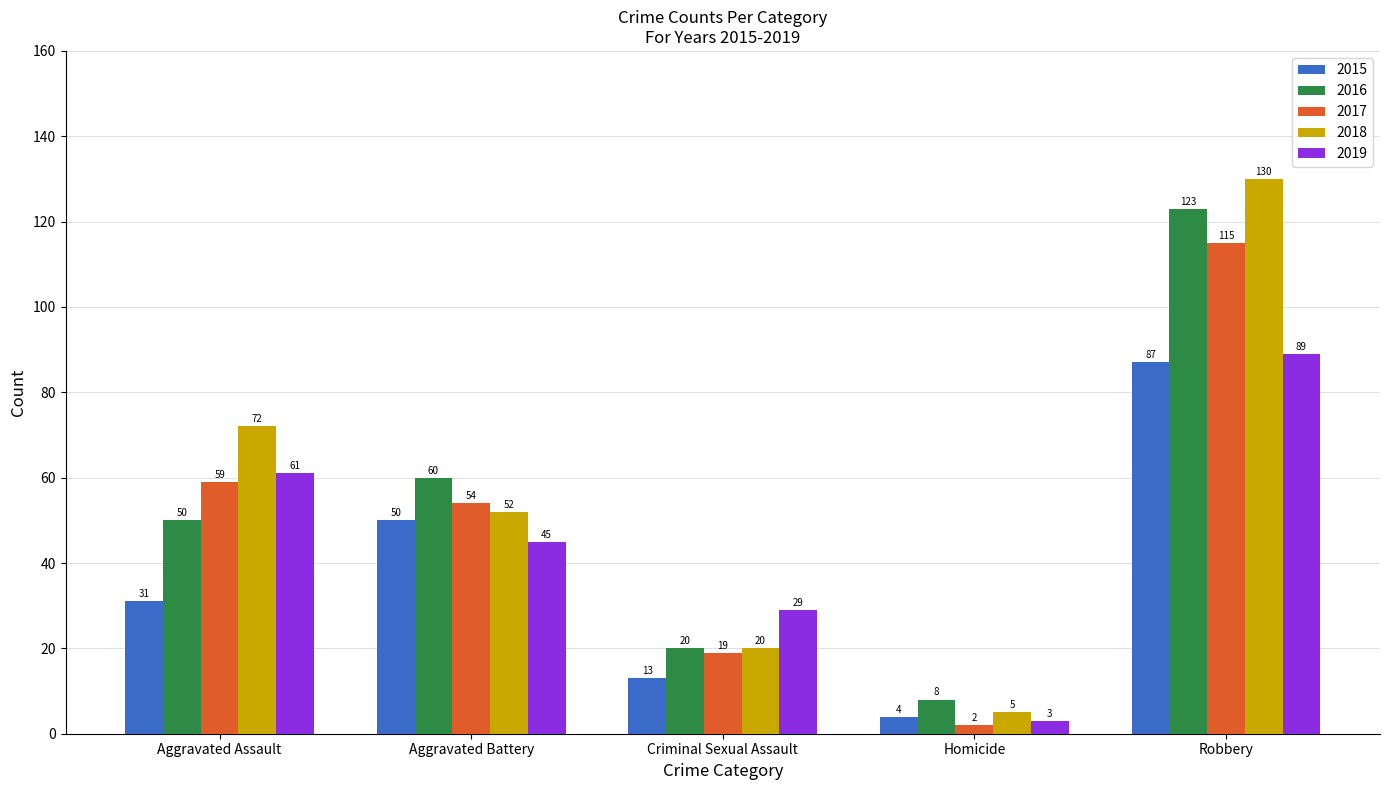

At which category is the sum across all series the highest?

Robbery